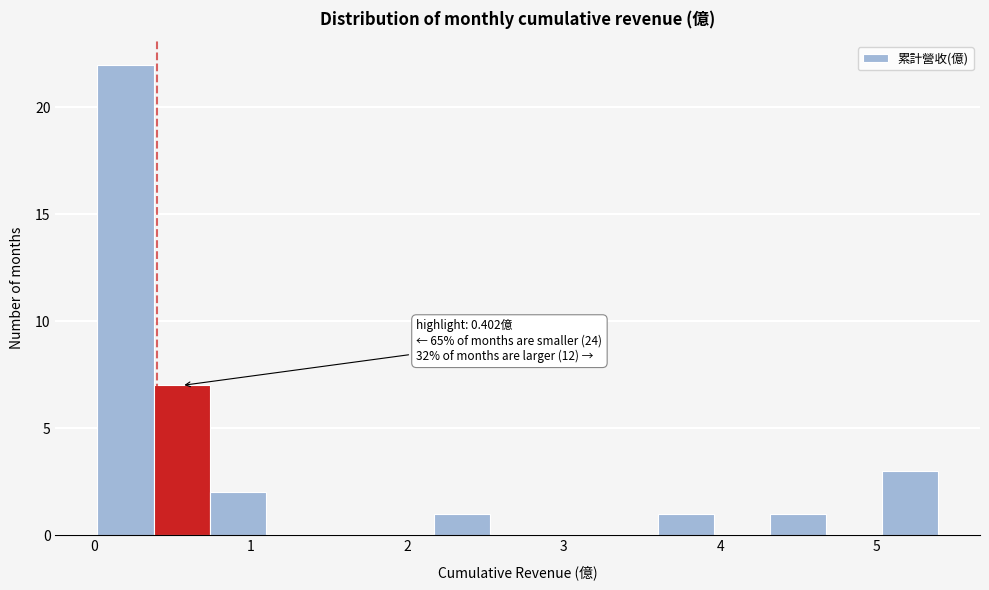

Read against the x-axis, roughly where is the centre of the tallest bar?

0.2